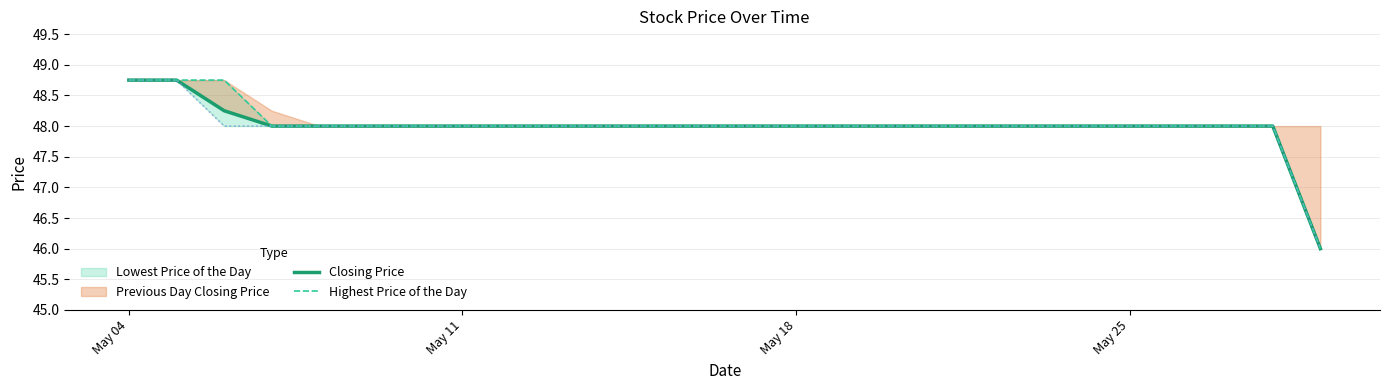

True or false: Highest Price of the Day and Closing Price intersect in this chart.

False